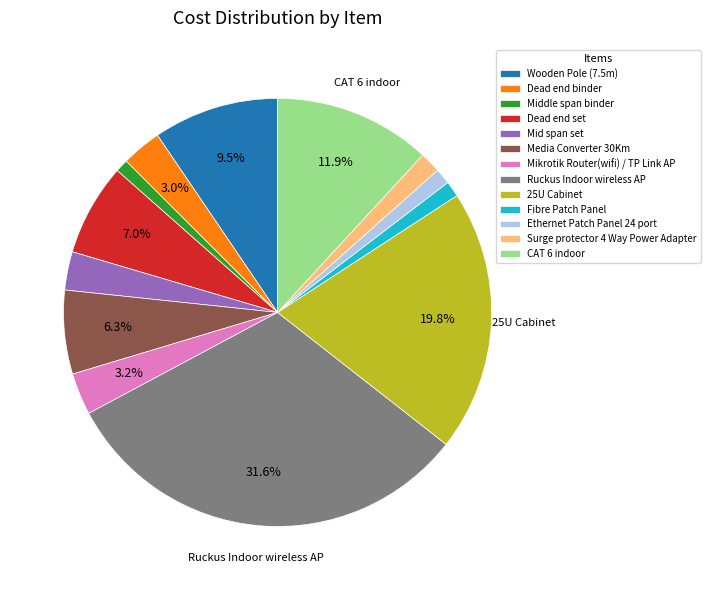

To the nearest percent, what is the difference between the largest and smallest slice percentages?

31%